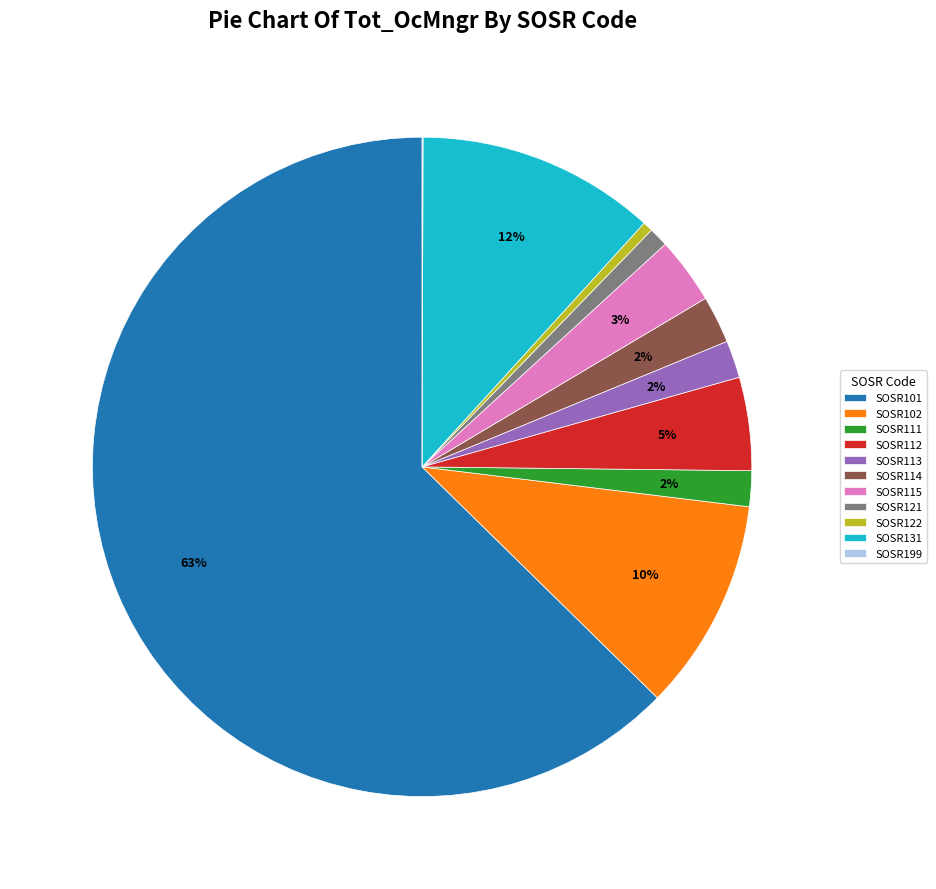

To the nearest percent, what portion does SOSR115 represent?

3%